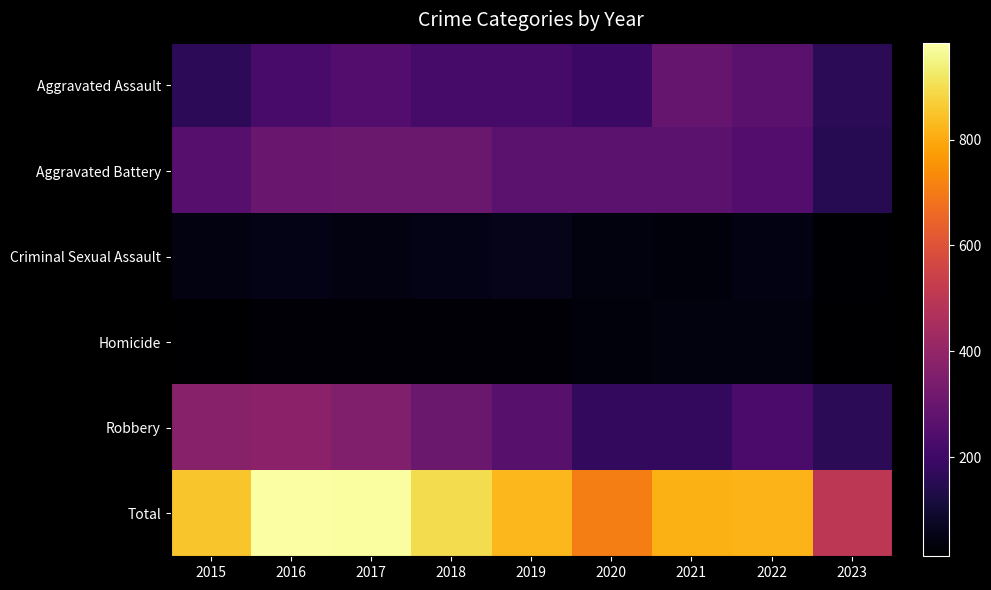

Reading left to right, transcribe all the data shown in this chart.

Aggravated Assault: 2015=164	2016=225	2017=251	2018=220	2019=220	2020=192	2021=295	2022=264	2023=158
Aggravated Battery: 2015=259	2016=298	2017=303	2018=302	2019=267	2020=269	2021=270	2022=248	2023=152
Criminal Sexual Assault: 2015=43	2016=51	2017=41	2018=51	2019=55	2020=39	2021=33	2022=45	2023=18
Homicide: 2015=13	2016=28	2017=27	2018=23	2019=21	2020=34	2021=38	2022=36	2023=13
Robbery: 2015=372	2016=381	2017=356	2018=302	2019=263	2020=174	2021=175	2022=226	2023=158
Total: 2015=851	2016=983	2017=978	2018=898	2019=826	2020=708	2021=811	2022=819	2023=499